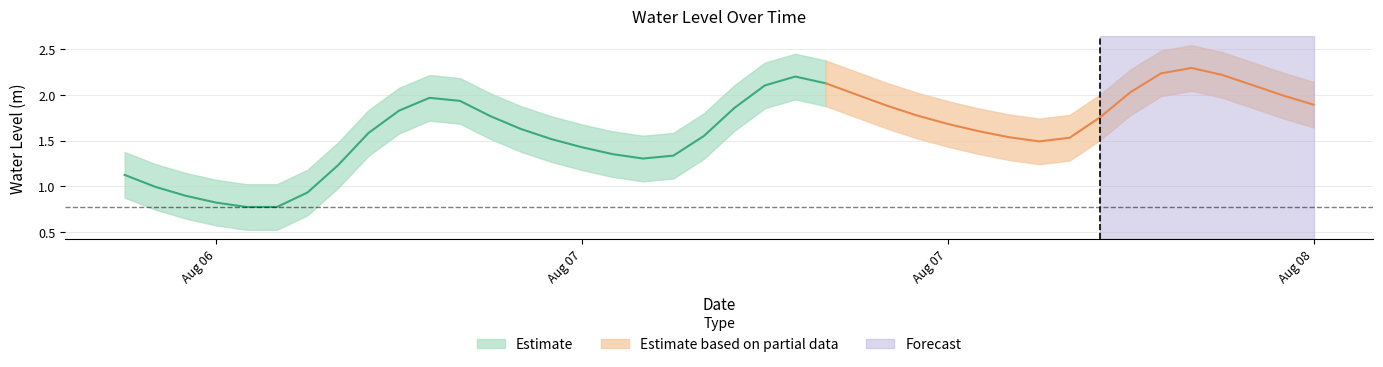

Rank the categories by value from lowest to highest.

2023-08-06 22:00:00, 2023-08-06 23:00:00, 2023-08-06 21:00:00, 2023-08-06 20:00:00, 2023-08-07 00:00:00, 2023-08-06 19:00:00, 2023-08-06 18:00:00, 2023-08-07 01:00:00, 2023-08-07 11:00:00, 2023-08-07 12:00:00, 2023-08-07 10:00:00, 2023-08-07 09:00:00, 2023-08-08 00:00:00, 2023-08-07 08:00:00, 2023-08-08 01:00:00, 2023-08-07 23:00:00, 2023-08-07 13:00:00, 2023-08-07 02:00:00, 2023-08-07 22:00:00, 2023-08-07 07:00:00, 2023-08-07 21:00:00, 2023-08-08 02:00:00, 2023-08-07 06:00:00, 2023-08-07 20:00:00, 2023-08-07 03:00:00, 2023-08-07 14:00:00, 2023-08-07 19:00:00, 2023-08-08 09:00:00, 2023-08-07 05:00:00, 2023-08-07 04:00:00, 2023-08-08 08:00:00, 2023-08-07 18:00:00, 2023-08-08 03:00:00, 2023-08-07 15:00:00, 2023-08-08 07:00:00, 2023-08-07 17:00:00, 2023-08-07 16:00:00, 2023-08-08 06:00:00, 2023-08-08 04:00:00, 2023-08-08 05:00:00